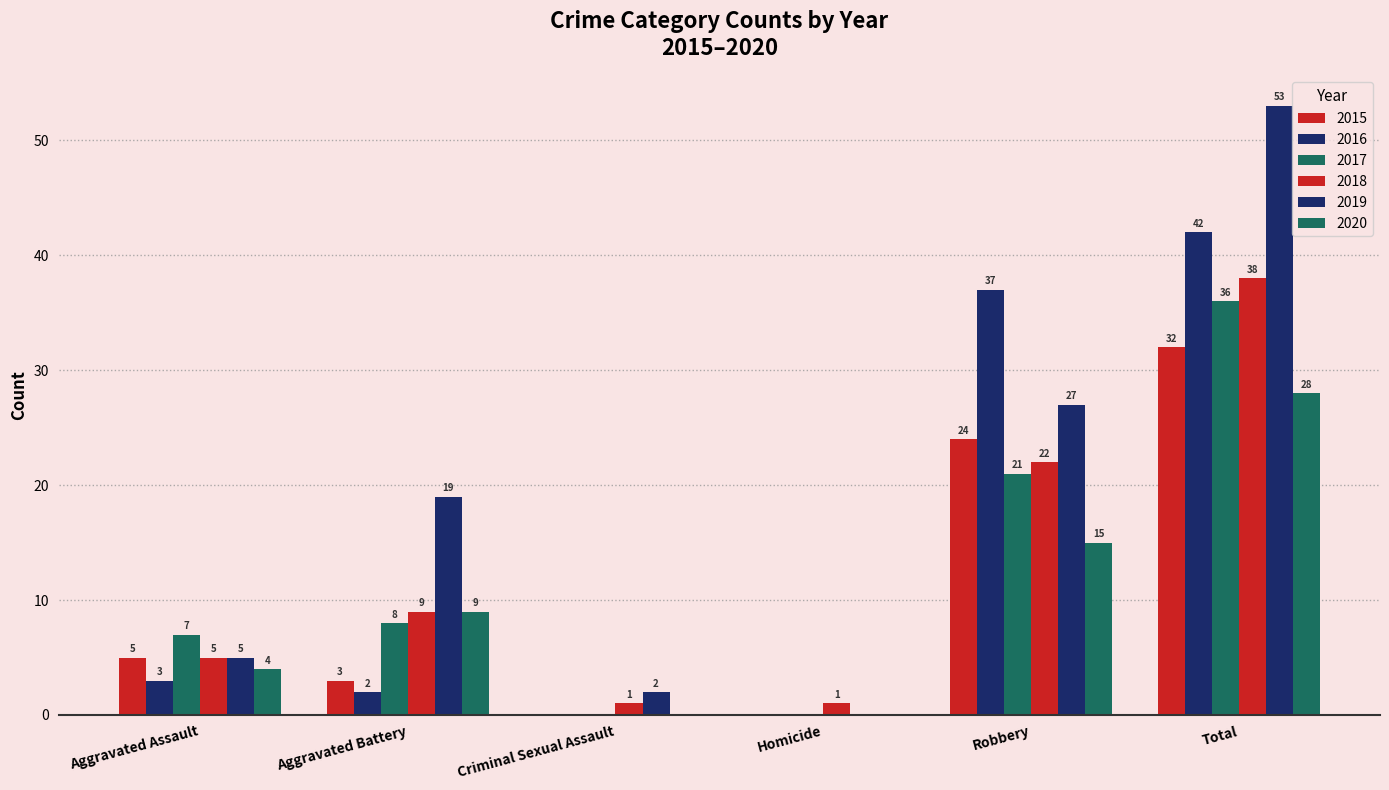

Which series has the largest total across all categories?

2019